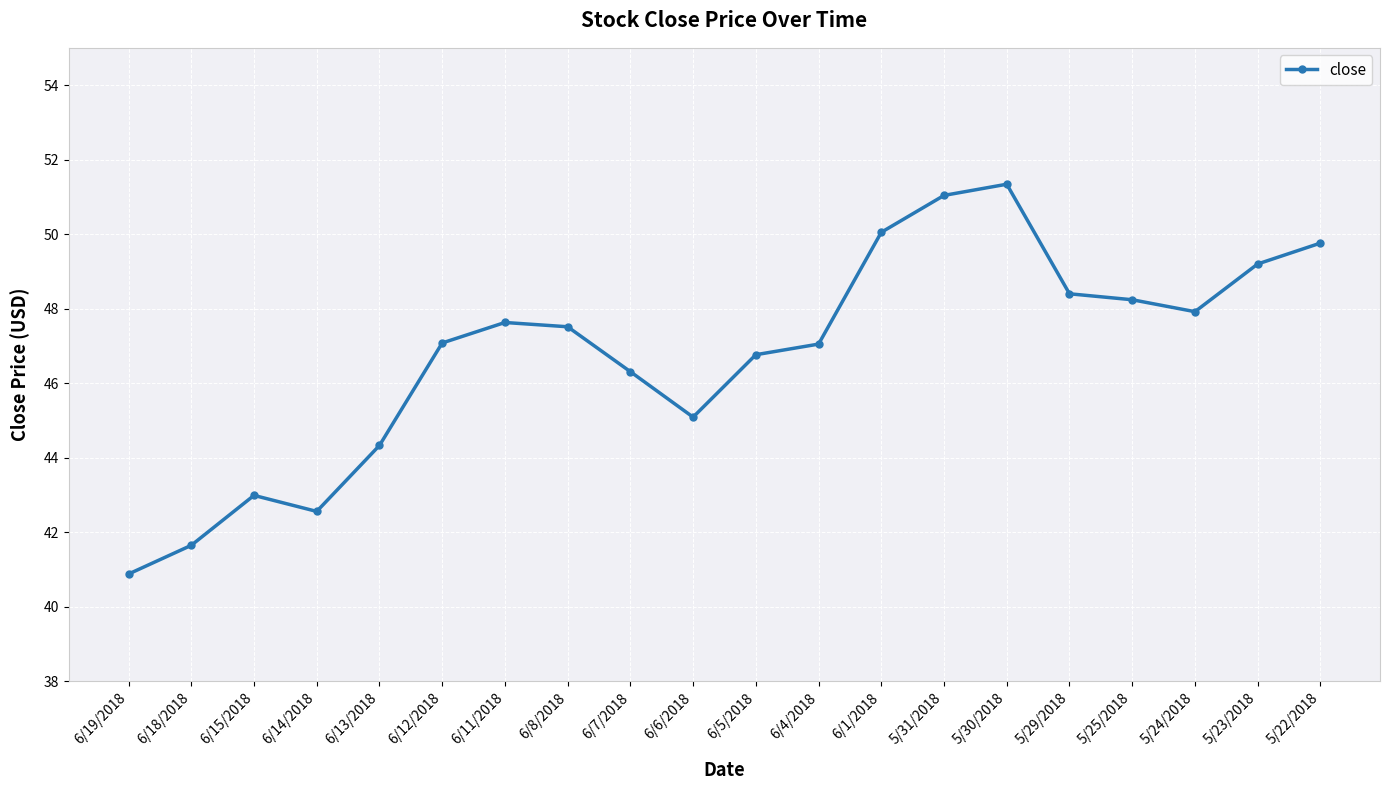

Between 6/7/2018 and 6/11/2018, which is larger?

6/11/2018